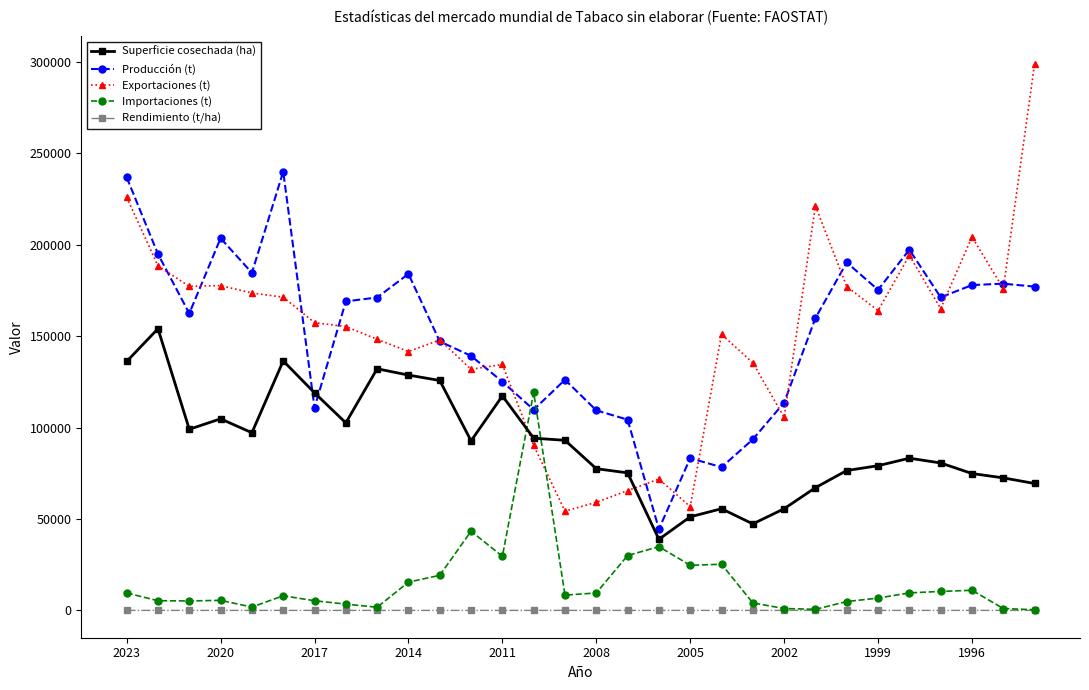

What is the average value of the Importaciones (t) series?

15152.8